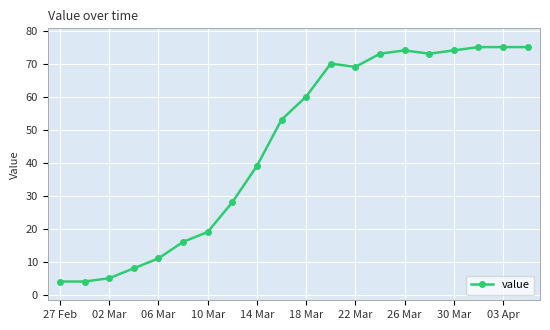

What is the value of the 1st point from the left?

4